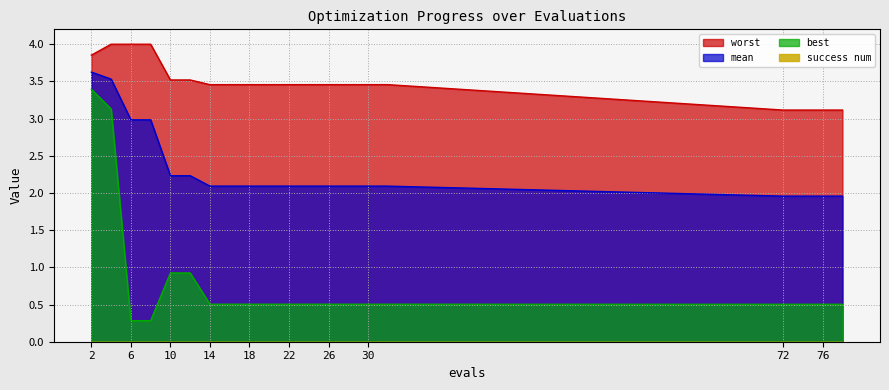

At which category is the sum across all series the highest?

2